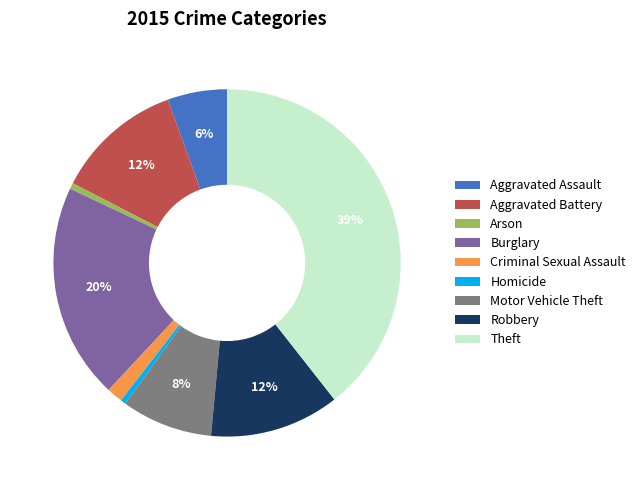

Which category has the biggest portion of the pie?

Theft